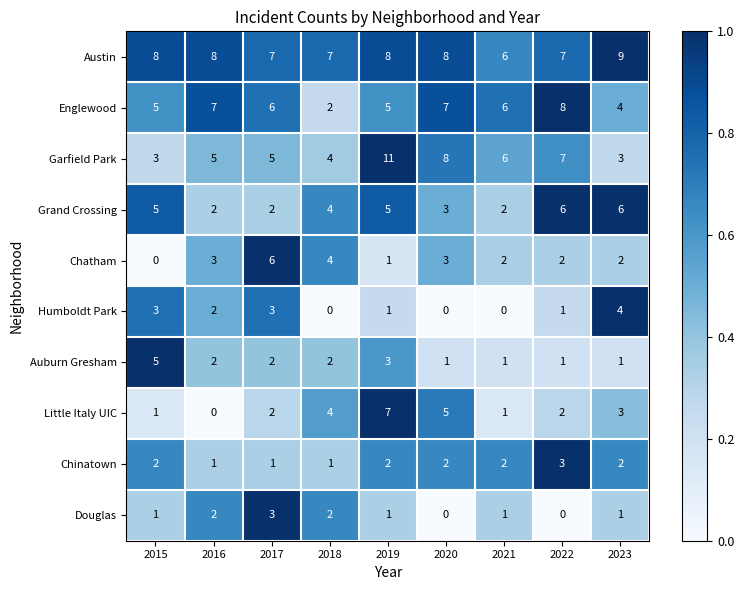

Is it true that Grand Crossing equals 6 at 2023?

True